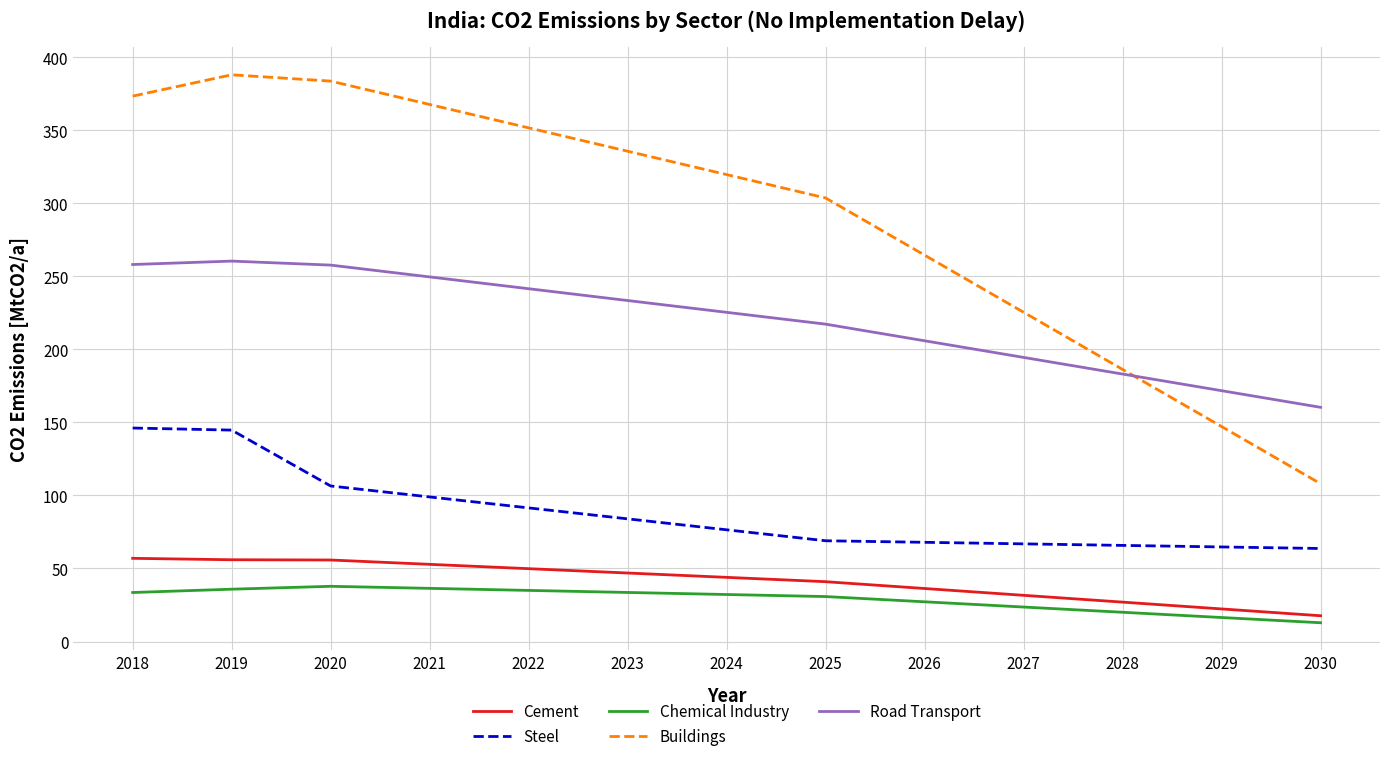

What is the maximum value for Cement?

57.0